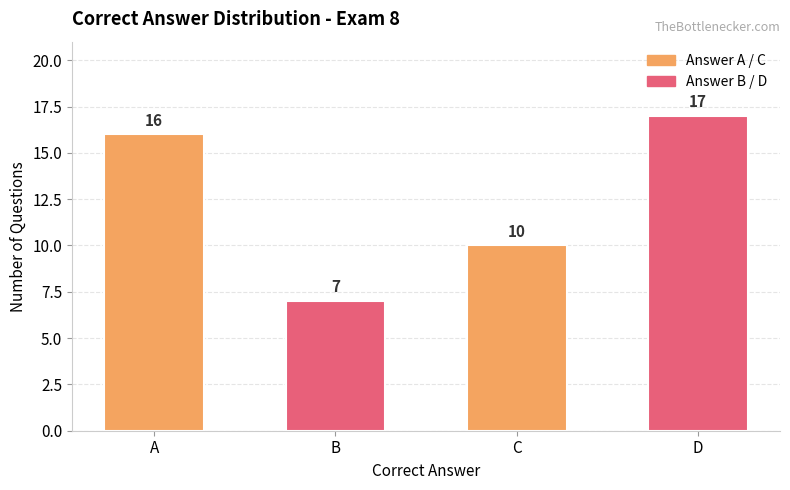

Reading right to left, transcribe all the data shown in this chart.

D=17	C=10	B=7	A=16